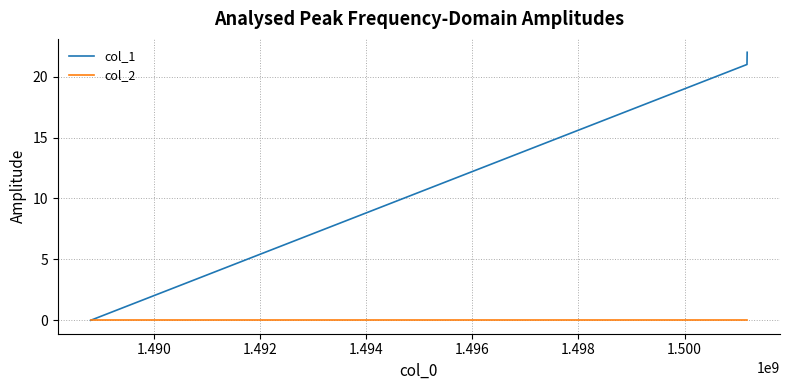

Which series has the largest range (max minus min)?

col_1